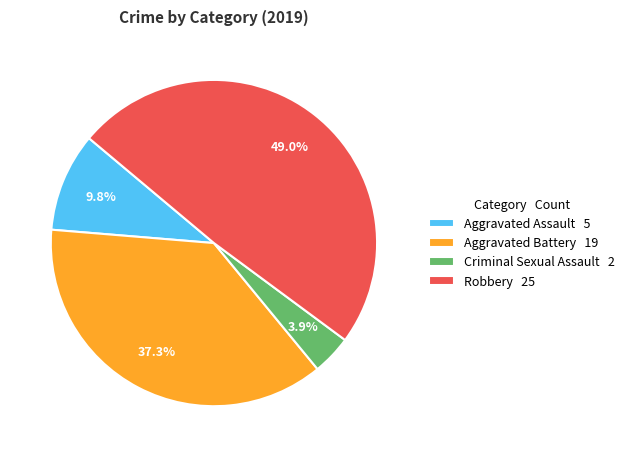

Is it true that Criminal Sexual Assault is 4% of the pie?

True